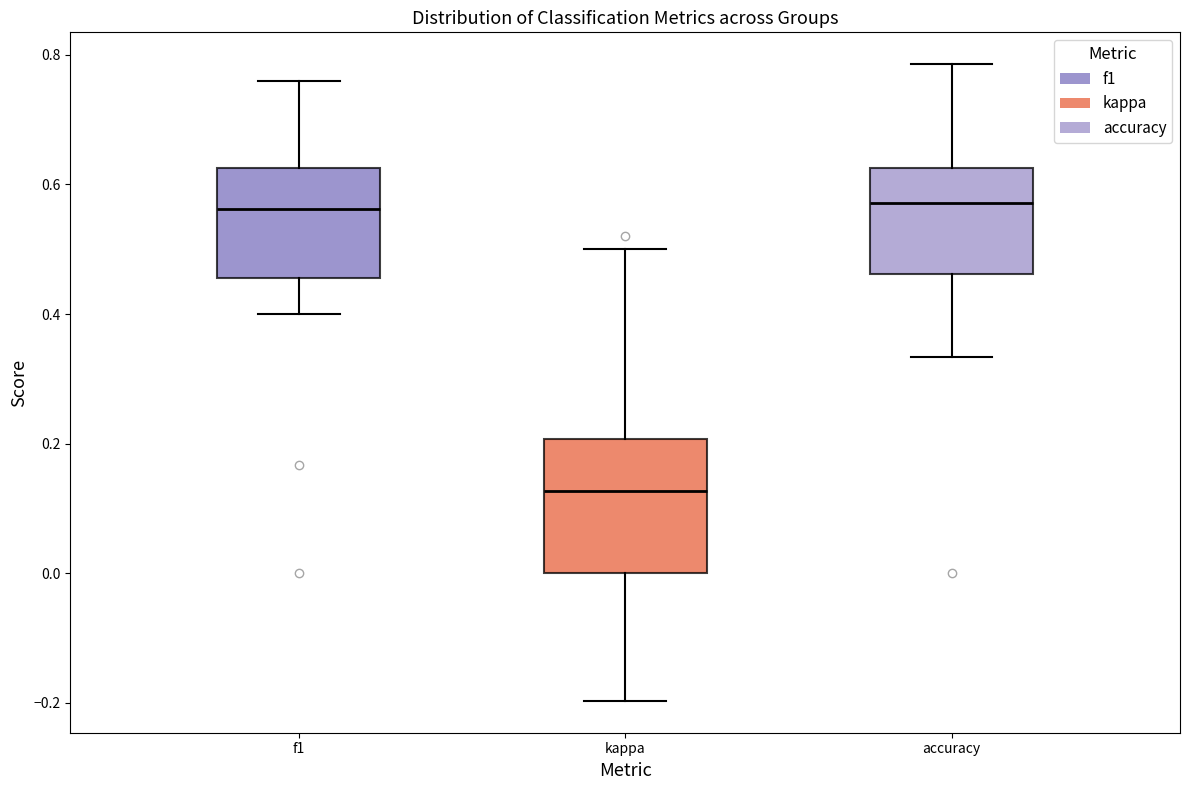

Where is the lower edge of the box for f1 on the y-axis? The values are not printed on the chart, so give them approximately, as read against the axis.

0.46